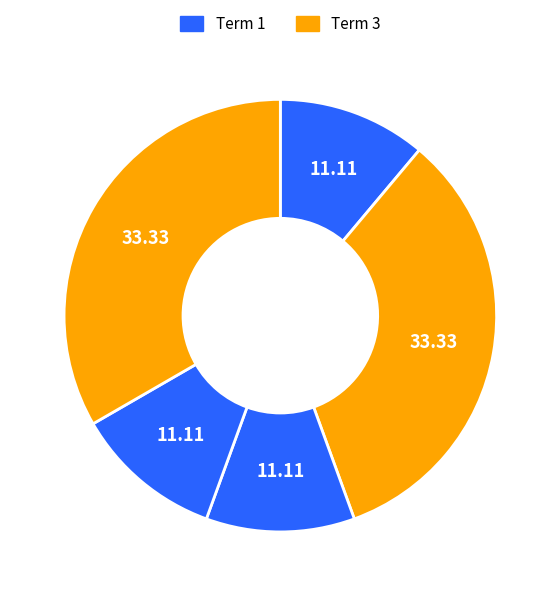

How many segments does this pie chart have?

5